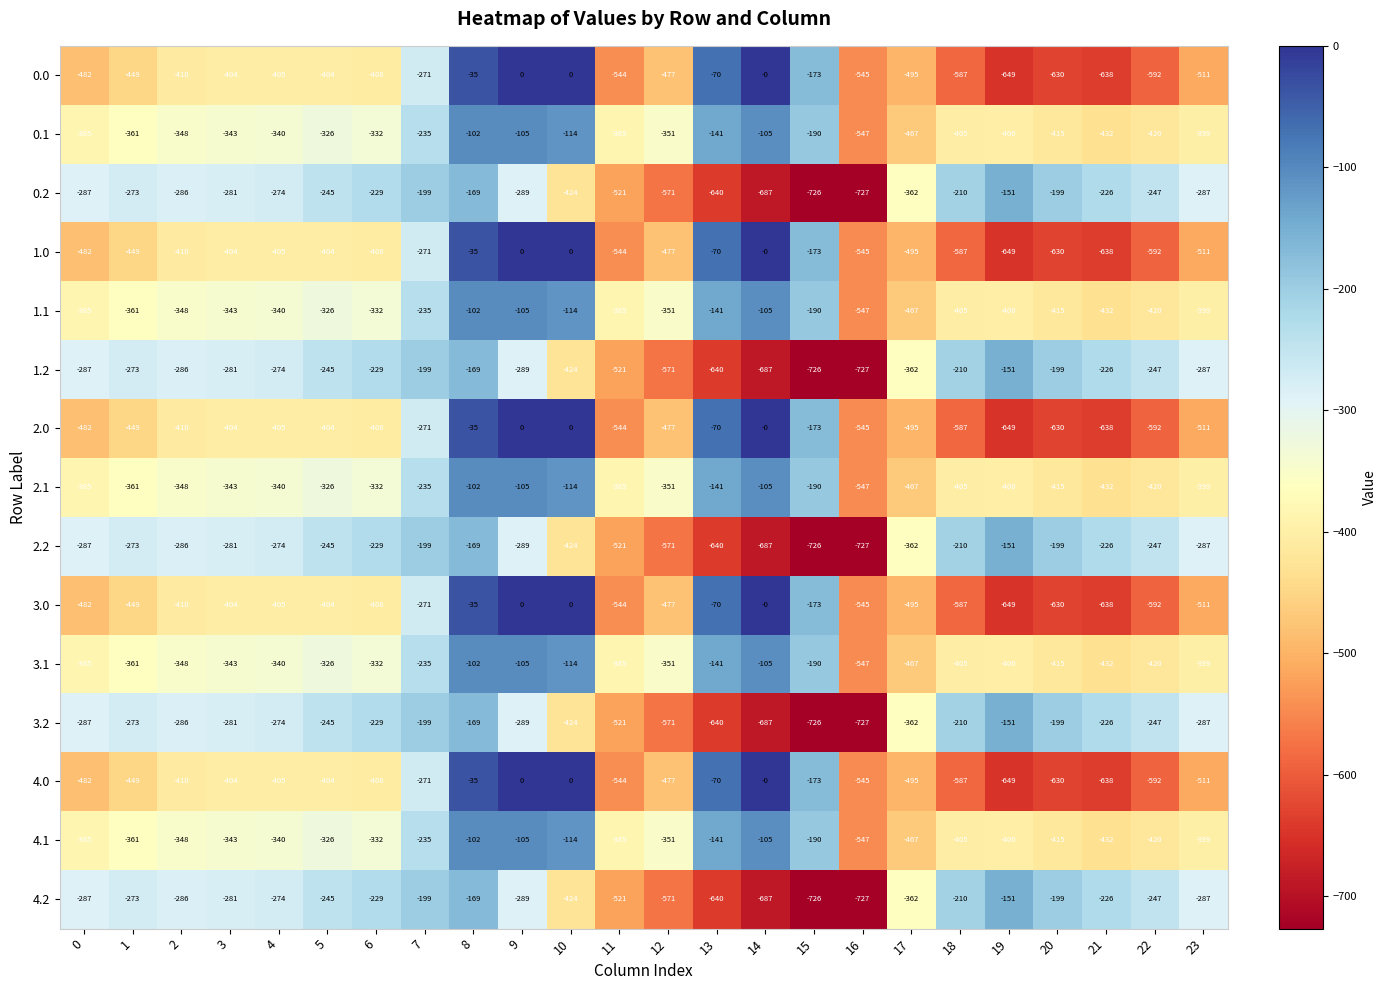

Which category has the lowest value across all series?

16